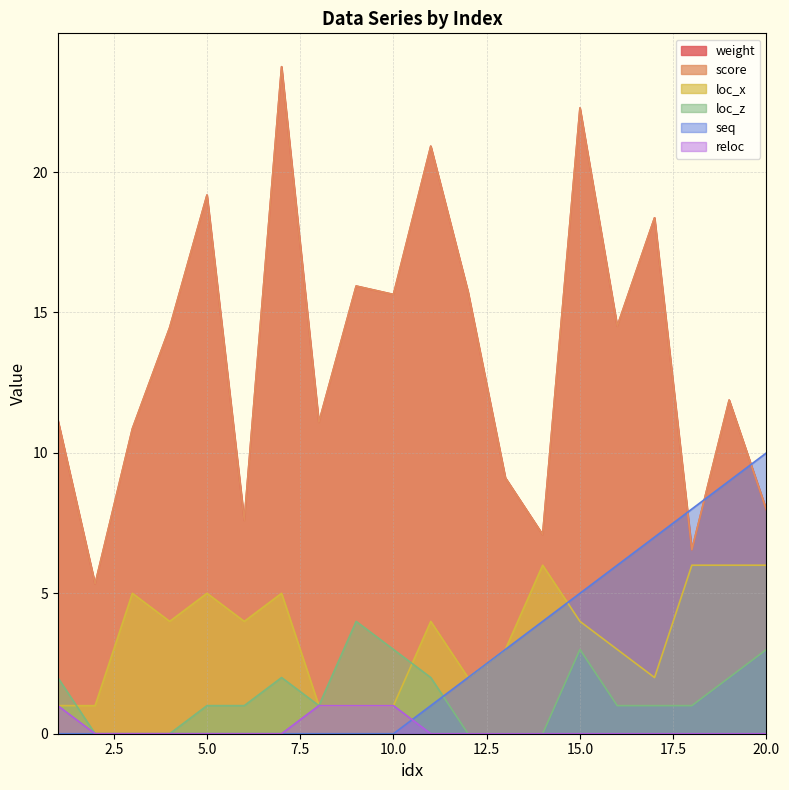

Which series has the largest total across all categories?

weight